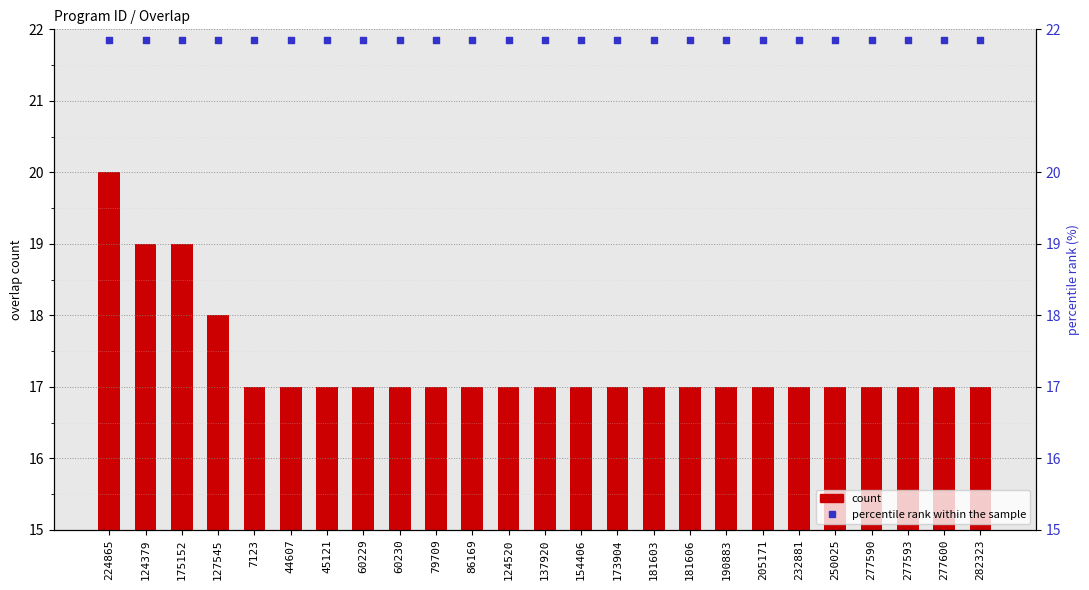

What is the total value across all series at 277590?

38.9